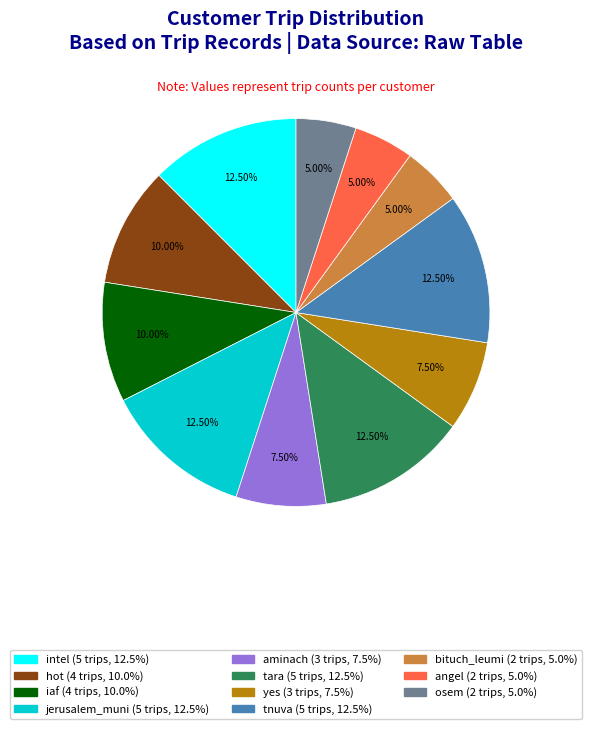

How many segments does this pie chart have?

11